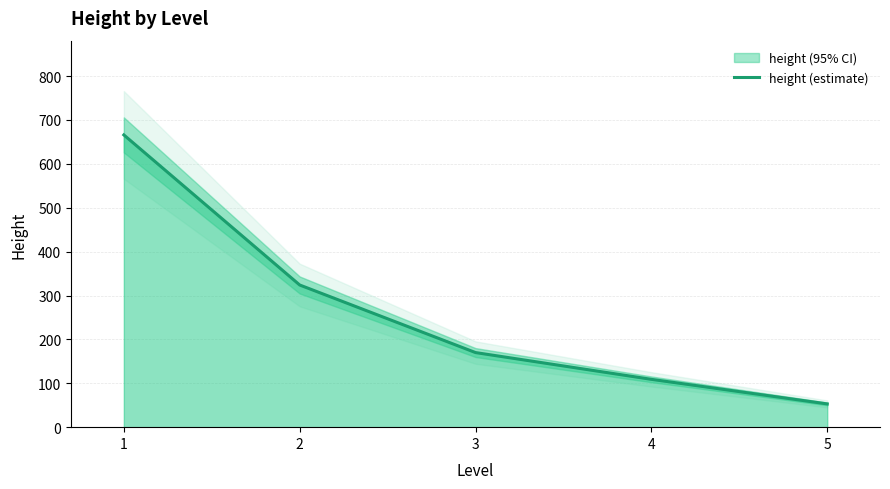

Read the value at 2, to the nearest 10.

320